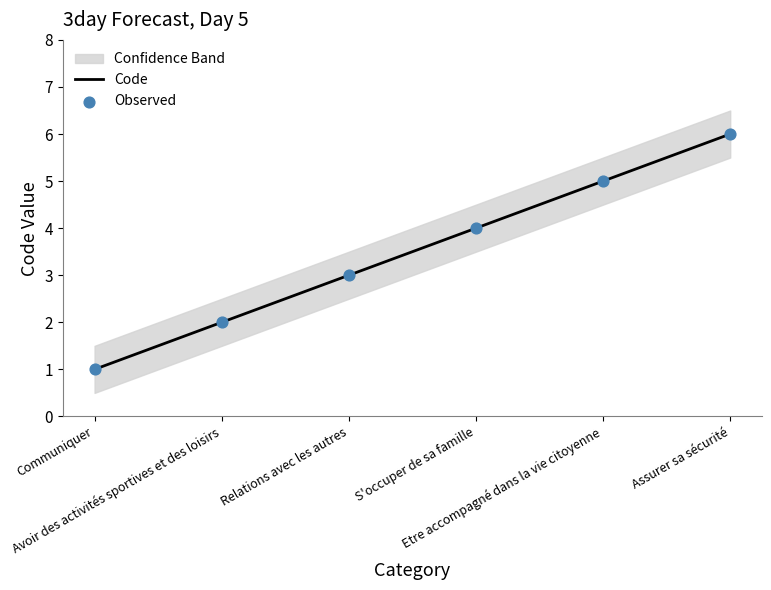

Which series has the largest total across all categories?

Code